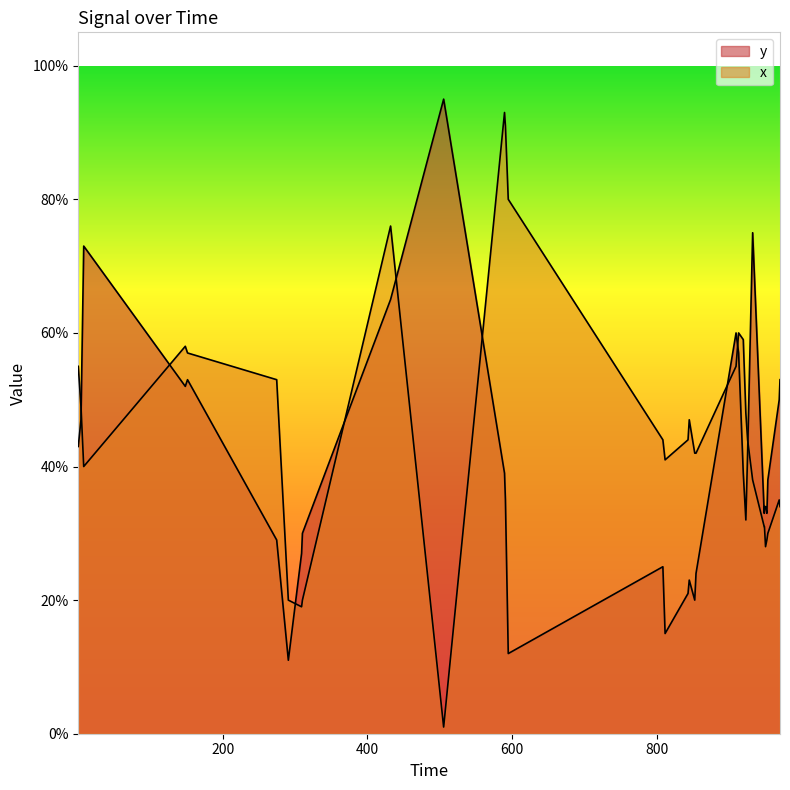

Reading left to right, what are all the values shown in this chart?

y: 0.4	0.4	0.5	0.7	0.5	0.5	0.3	0.3	0.3	0.1	0.1	0.3	0.3	0.7	0.9	0.4	0.3	0.1	0.1	0.2	0.1	0.2	0.2	0.2	0.2	0.6	0.6	0.6	0.4	0.3	0.4	0.8	0.8	0.3	0.3	0.3	0.3	0.4	0.5	0.5
x: 0.6	0.6	0.5	0.4	0.6	0.6	0.5	0.5	0.5	0.2	0.2	0.2	0.2	0.8	0.0	0.9	0.9	0.8	0.8	0.4	0.4	0.4	0.5	0.4	0.4	0.6	0.6	0.6	0.6	0.5	0.4	0.4	0.4	0.3	0.3	0.3	0.3	0.3	0.3	0.3